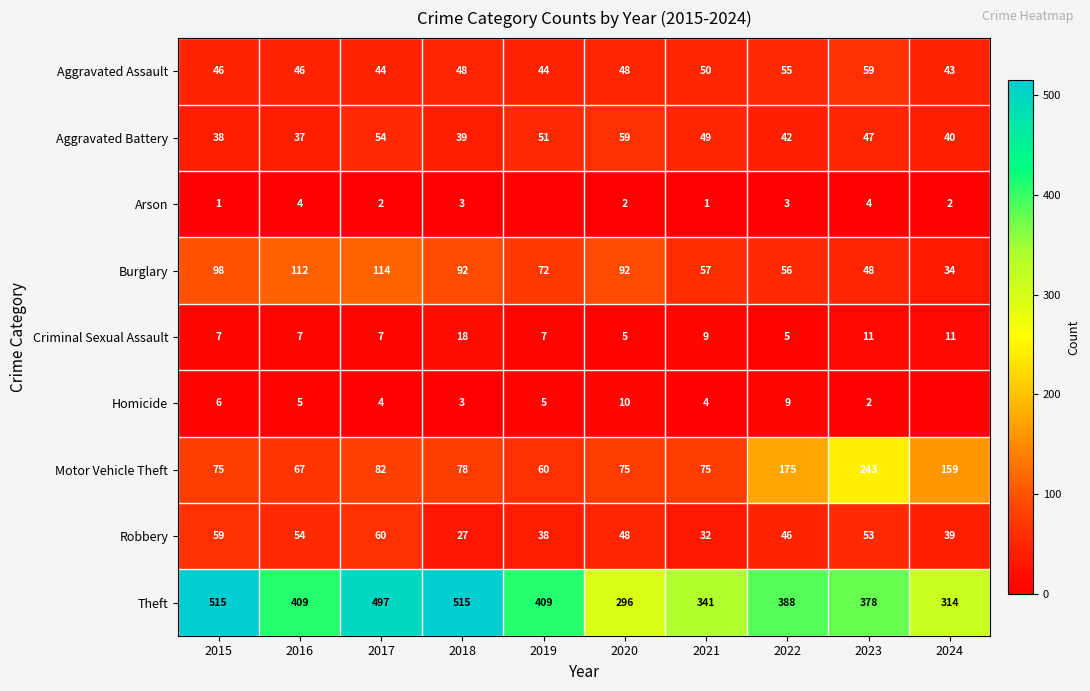

What is the total value across all series at 2021?

618